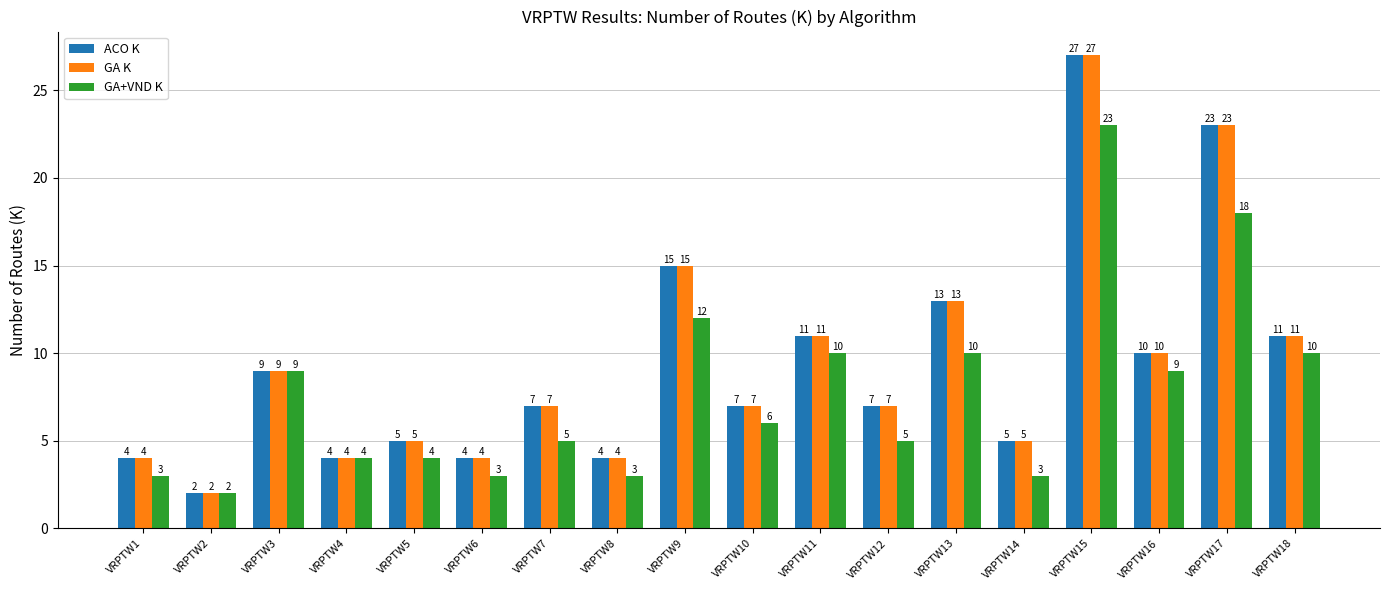

Is the value of ACO K at VRPTW17 greater than the value of GA+VND K at VRPTW8?

Yes